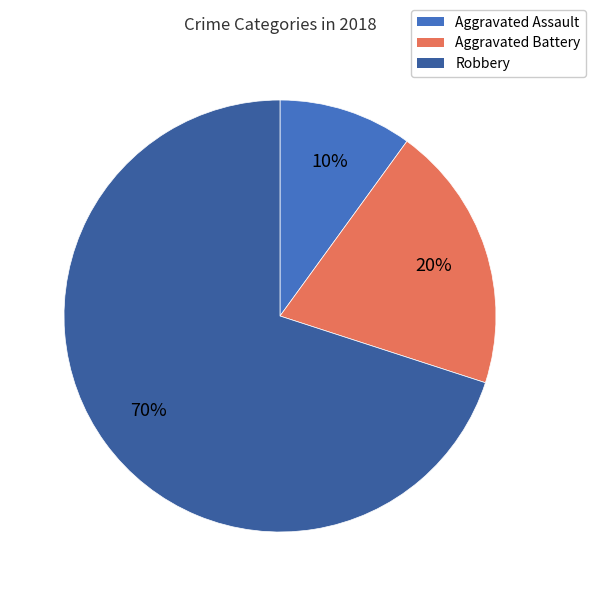

Is the sum of Aggravated Battery and Robbery greater than half?

Yes